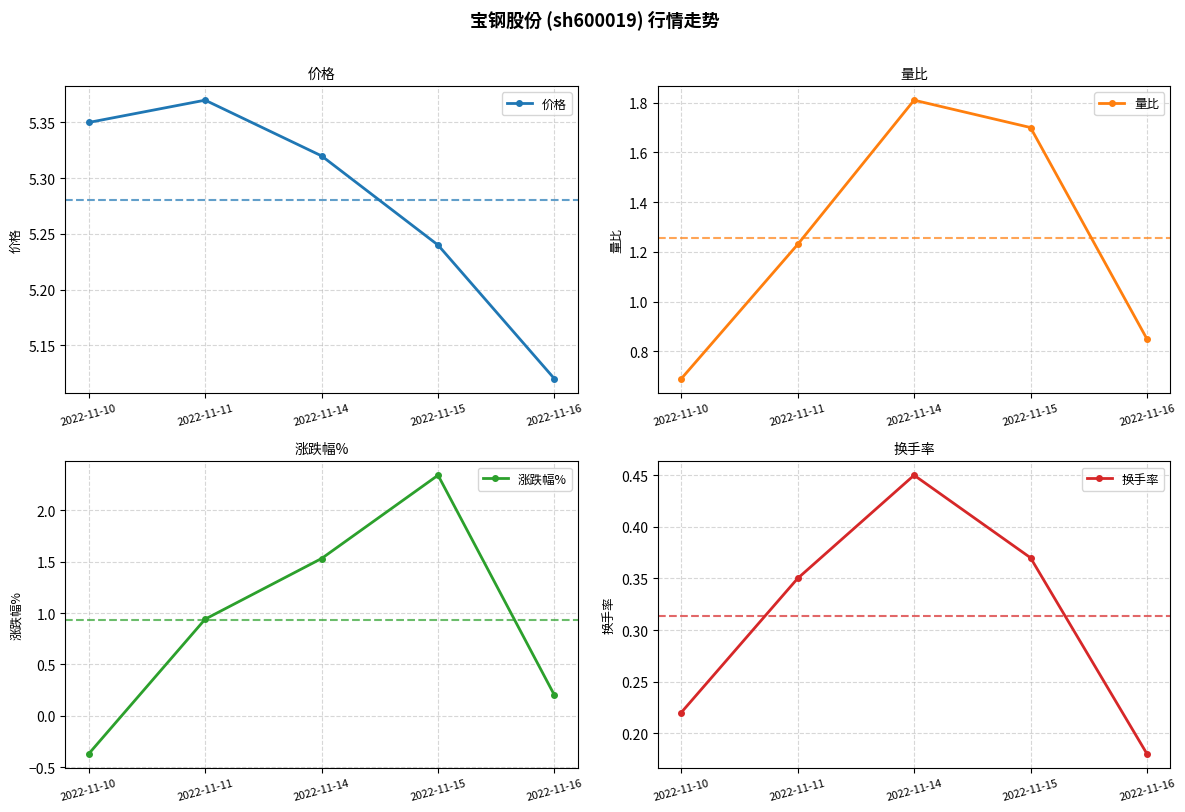

True or false: 量比 has a value of 0.4 at 2022-11-11.

False